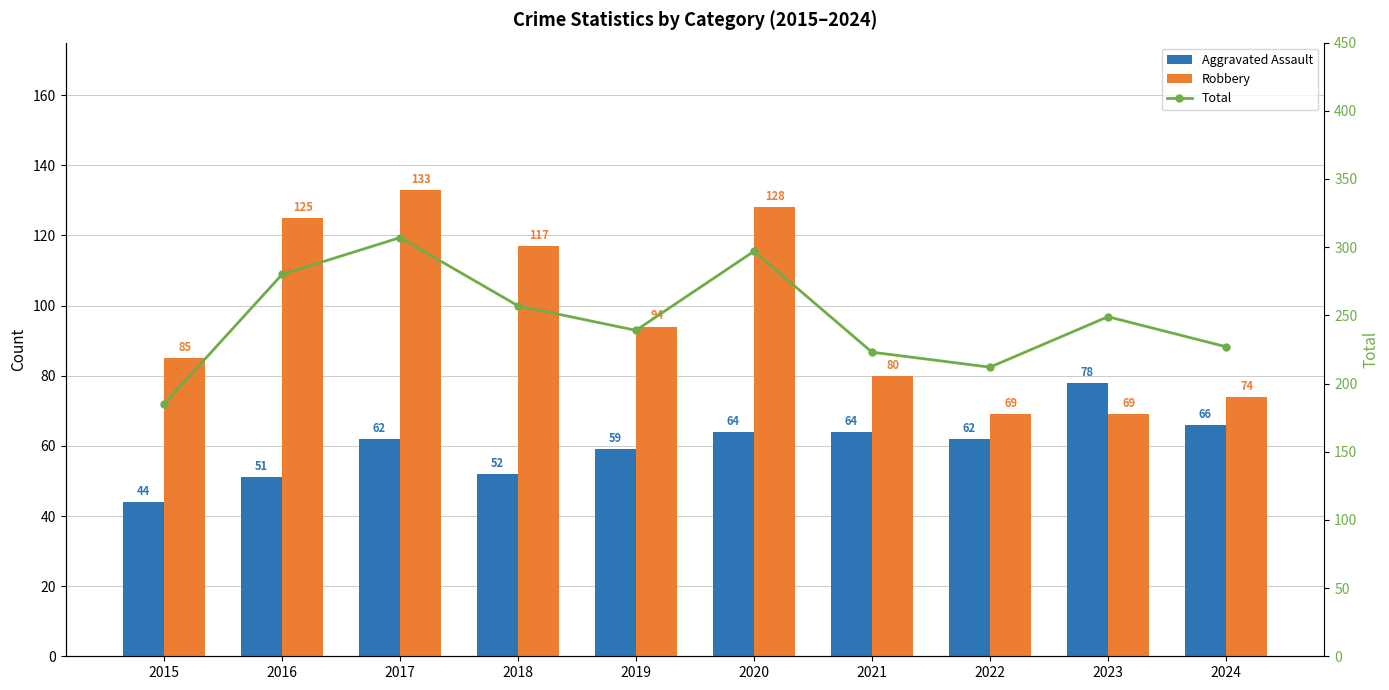

How many data points in Aggravated Assault are above 62?

4